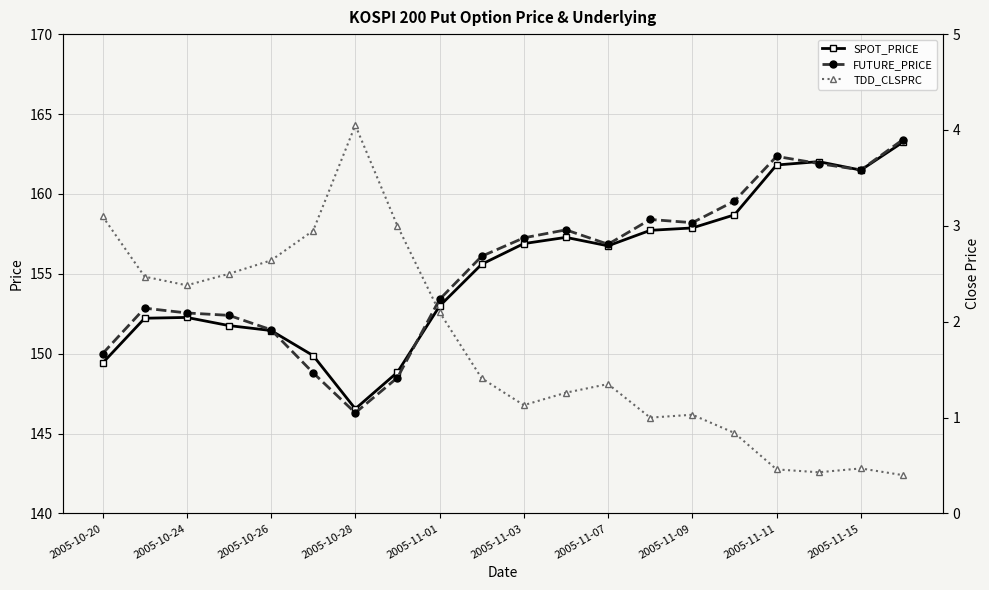

What is the highest value of the SPOT_PRICE series?

163.2